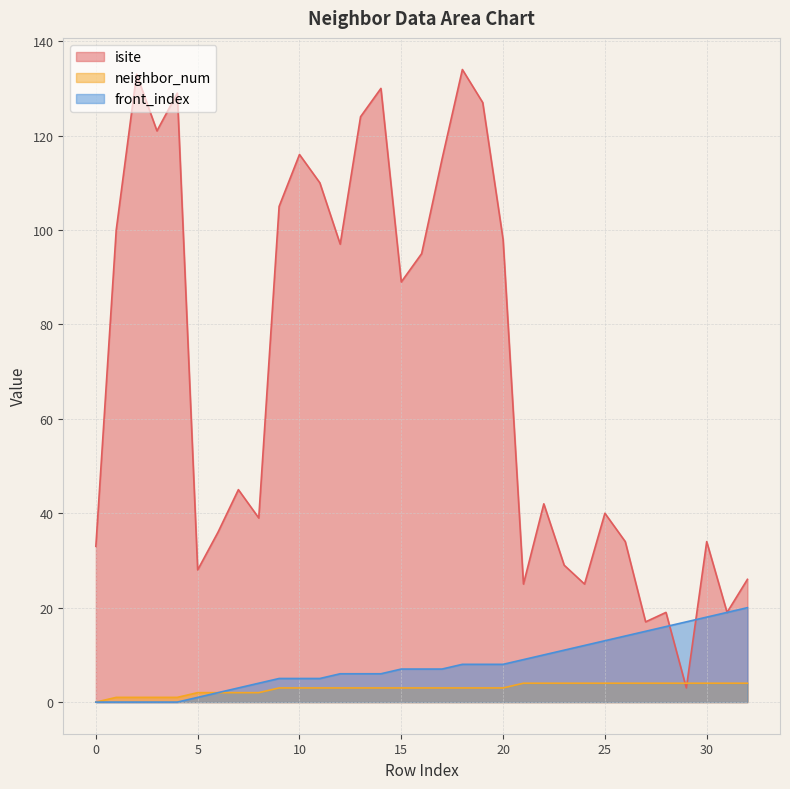

What is the sum of the front_index values at 14 and 28?

22